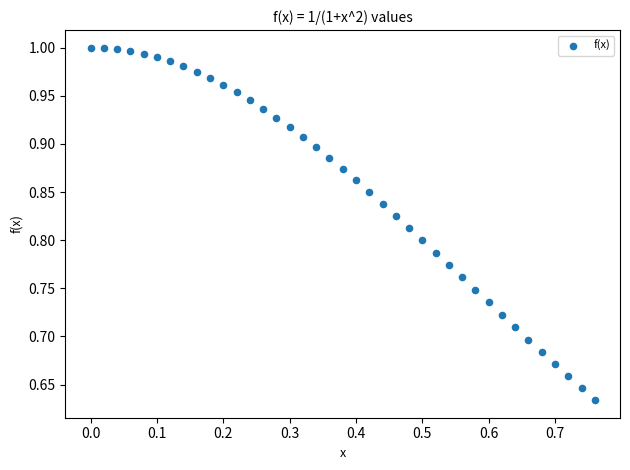

What is the range of Y values (max minus min)?

0.4